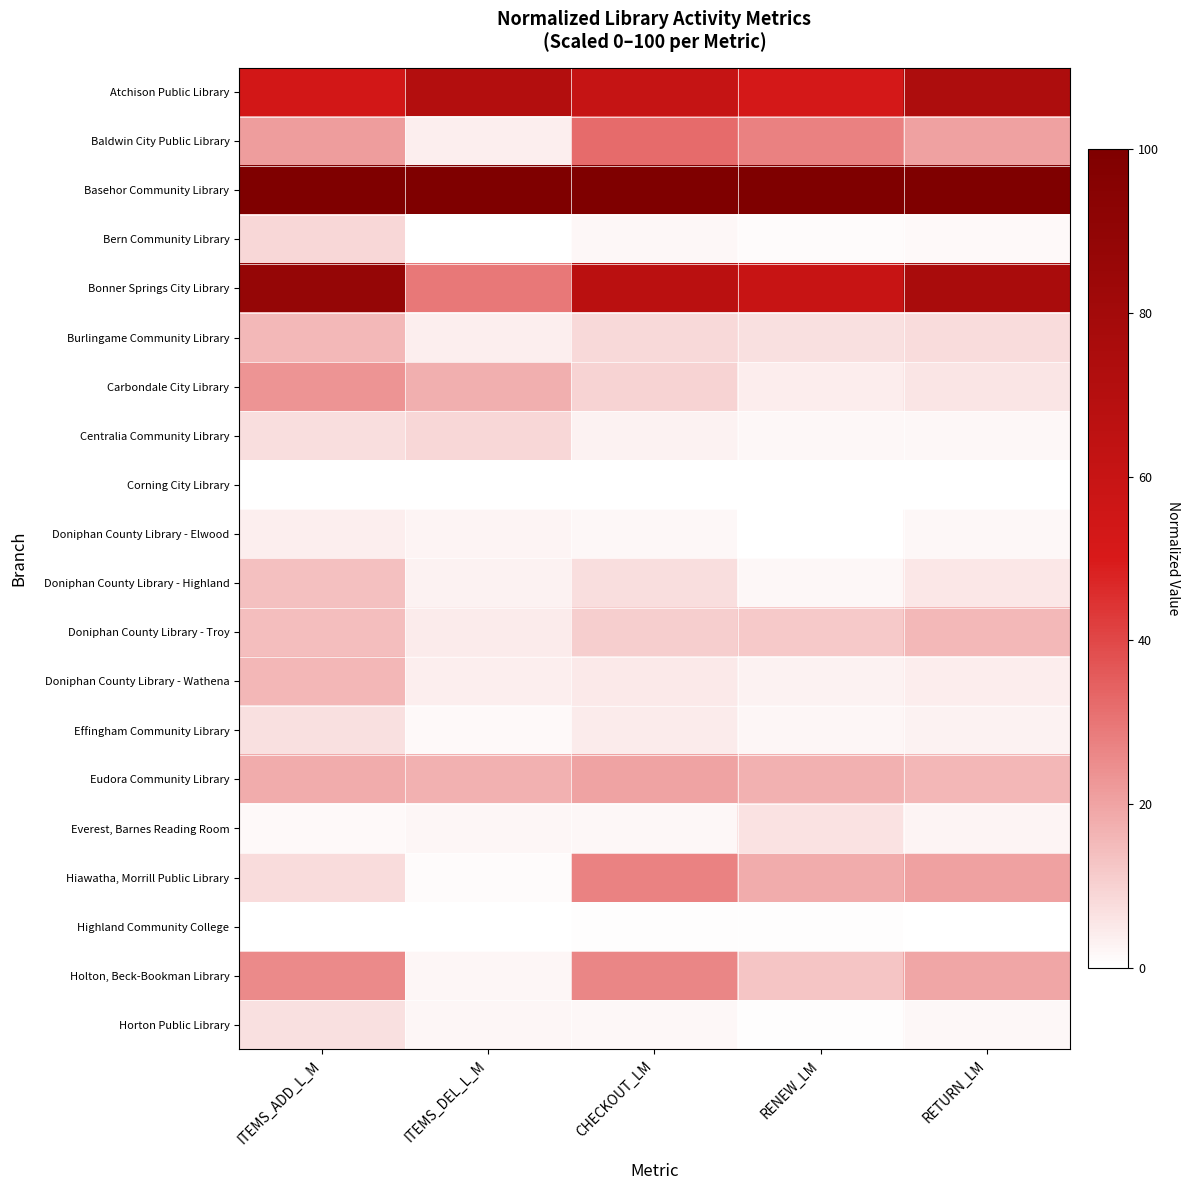

Rank the series by their maximum value, from highest to lowest.

Basehor Community Library, Bonner Springs City Library, Atchison Public Library, Baldwin City Public Library, Hiawatha, Morrill Public Library, Holton, Beck-Bookman Library, Carbondale City Library, Eudora Community Library, Doniphan County Library - Wathena, Burlingame Community Library, Doniphan County Library - Troy, Doniphan County Library - Highland, Bern Community Library, Centralia Community Library, Effingham Community Library, Horton Public Library, Everest, Barnes Reading Room, Doniphan County Library - Elwood, Highland Community College, Corning City Library